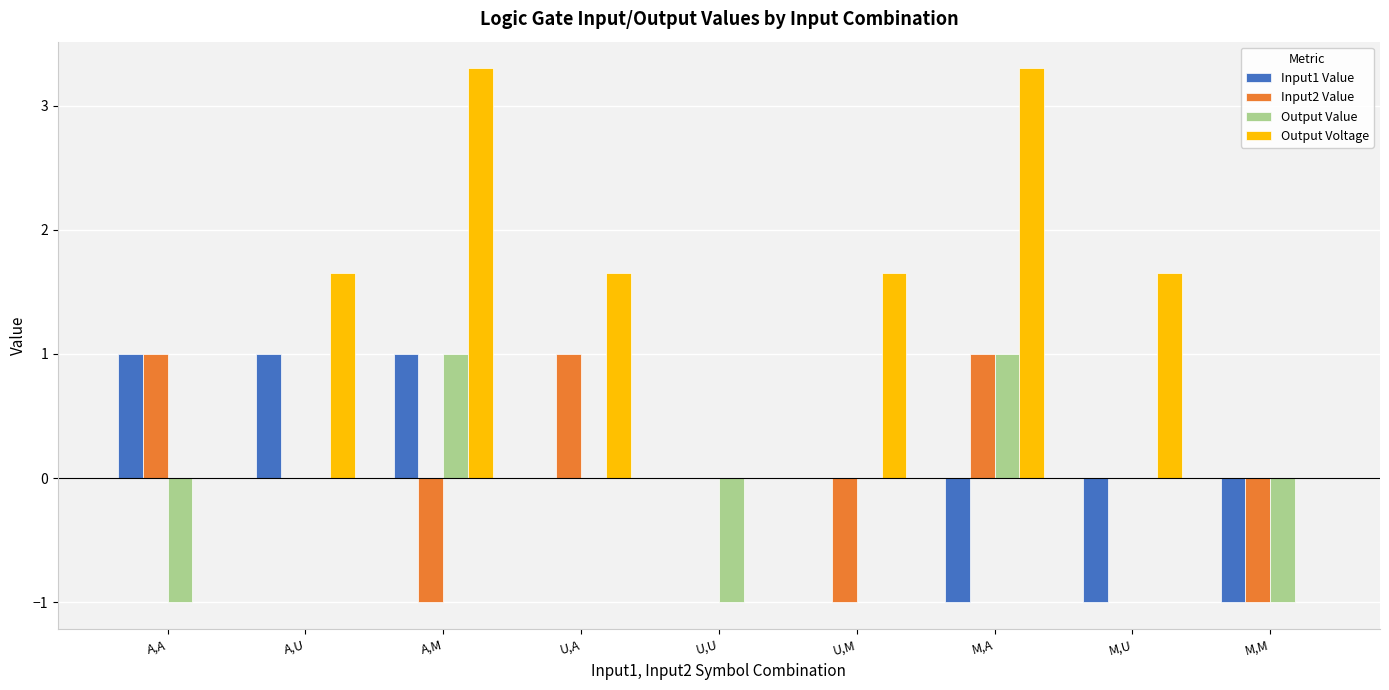

Is it true that Input2 Value equals 0.0 at M,U?

True